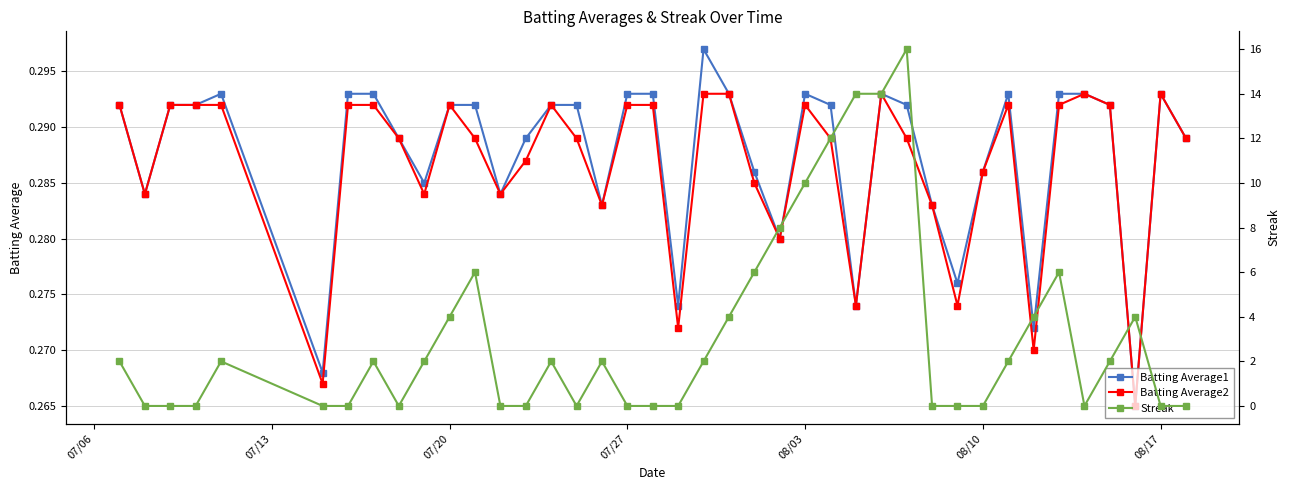

How many Batting Average2 values are between 0 and 1?

40